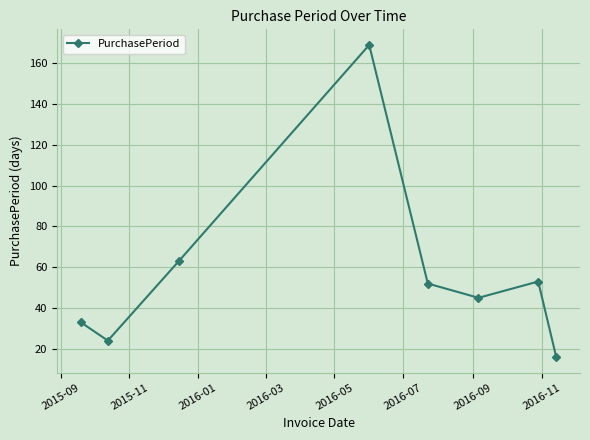

How many values are below 52?

4